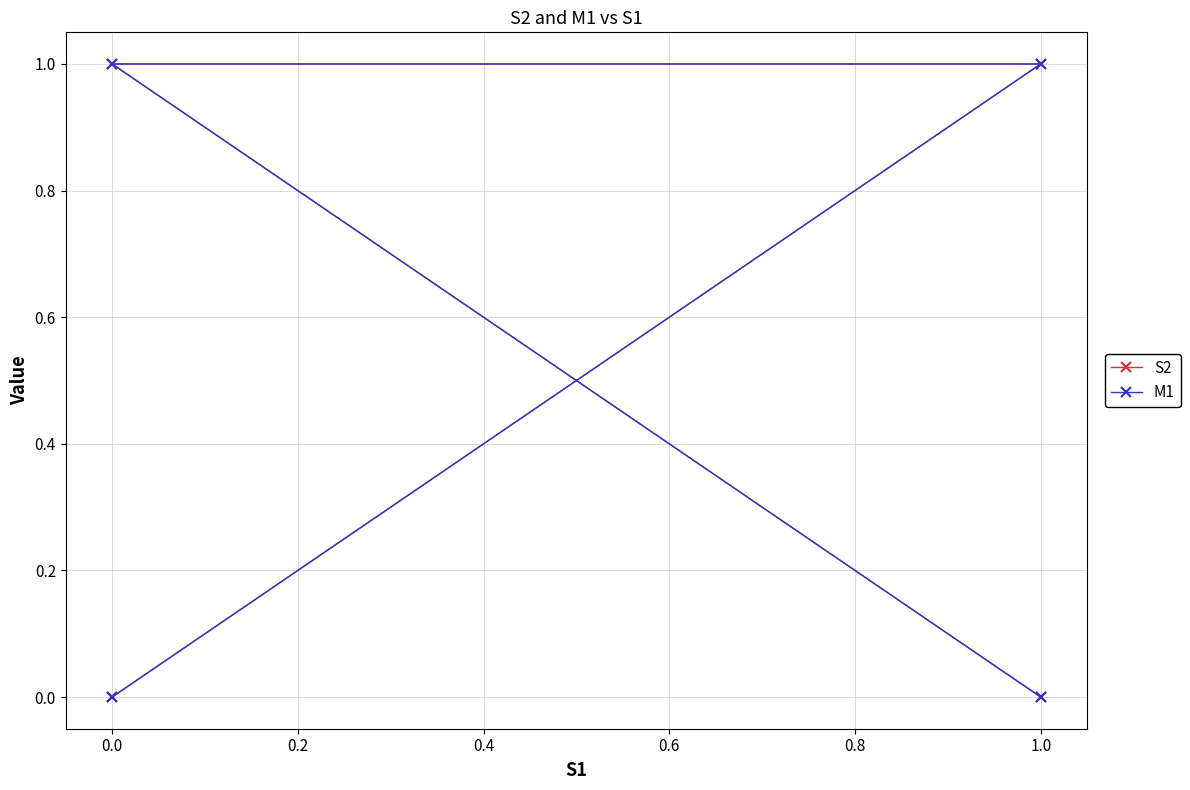

What is the difference between the maximum and minimum values in the S2 series?

1